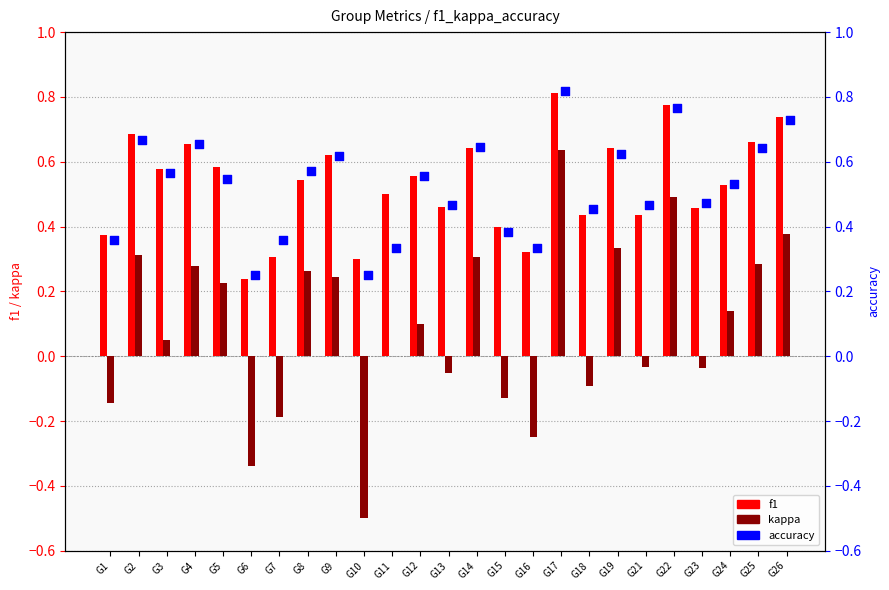

What are all the series names shown in the legend?

f1, kappa, accuracy